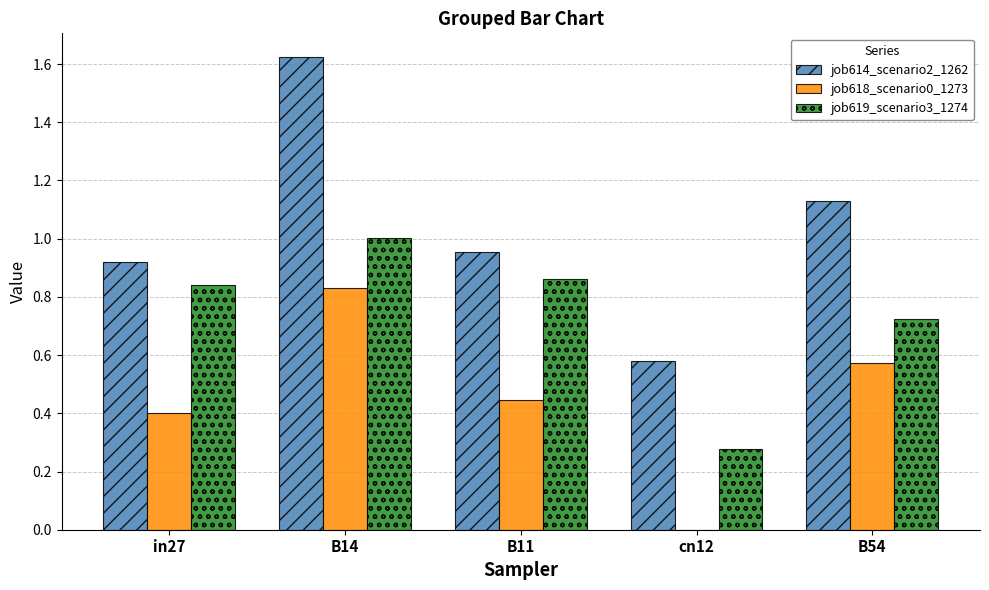

Is it true that job619_scenario3_1274 equals 1.4 at in27?

False